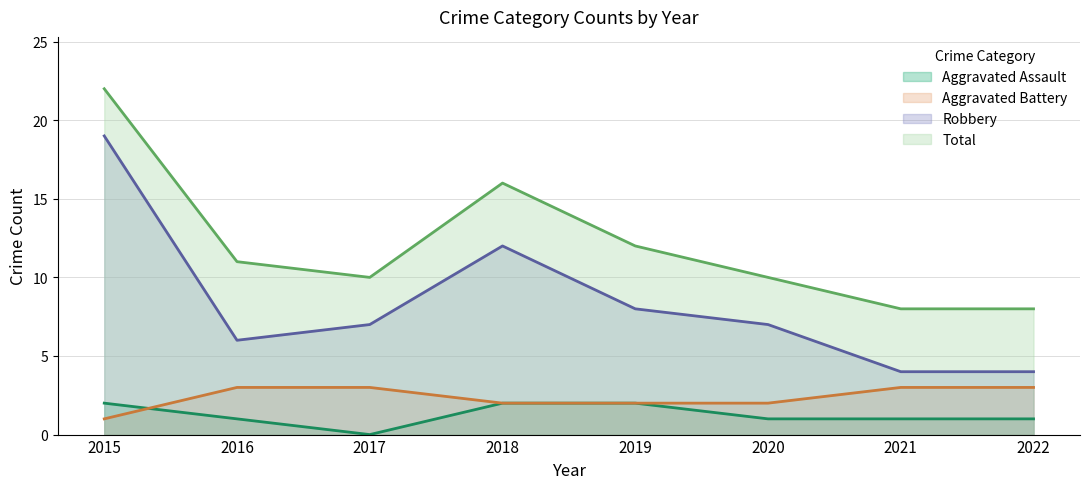

What is the average value of the Robbery series?

8